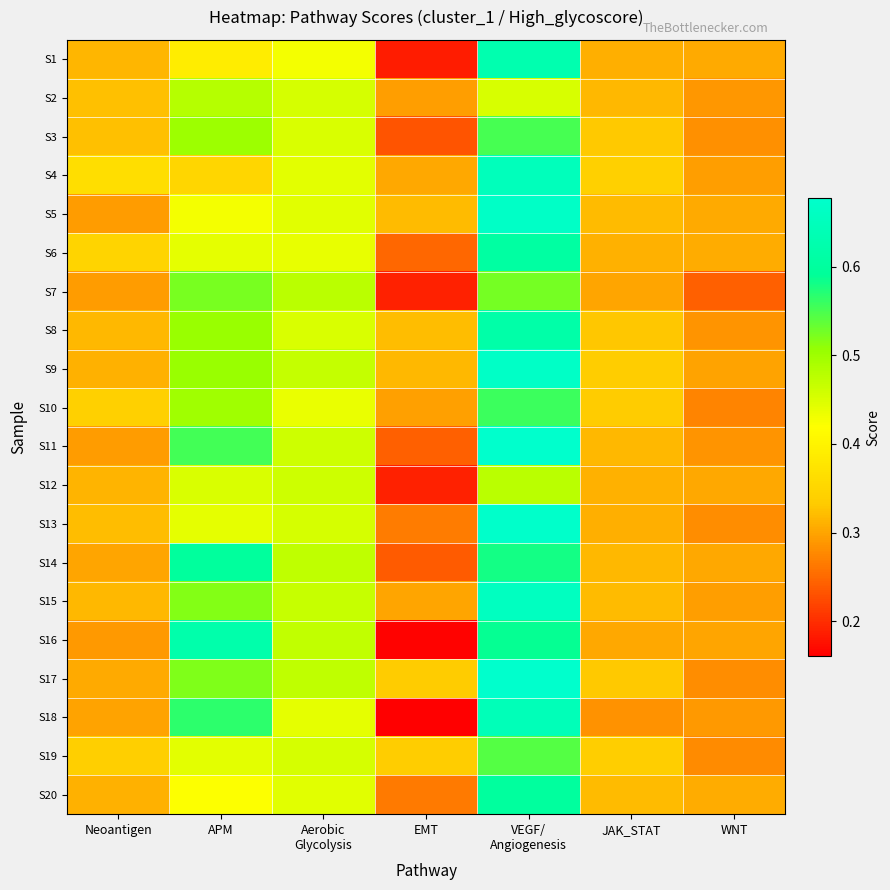

Which series has the widest spread of values?

S18